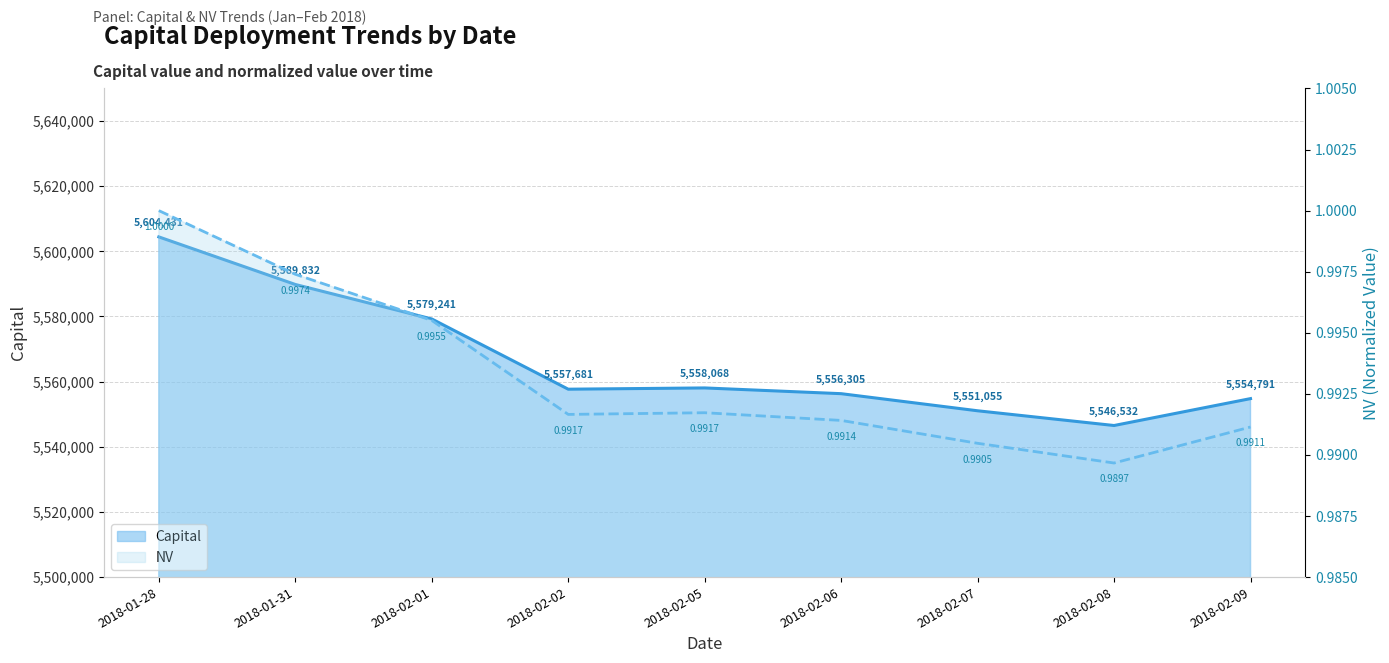

What is the label of the 8th point from the left?

2018-02-08